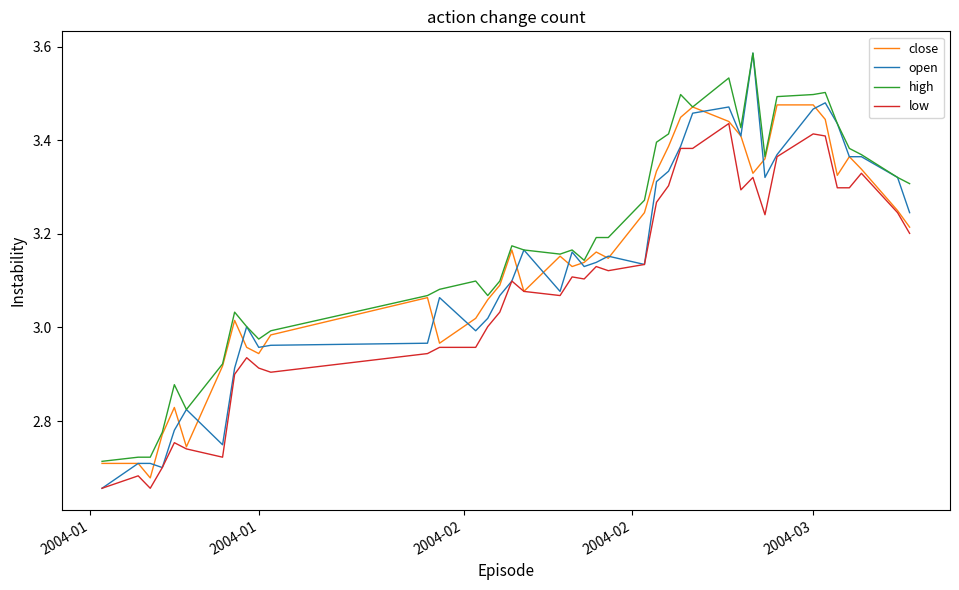

How many categories are shown in the chart?

40